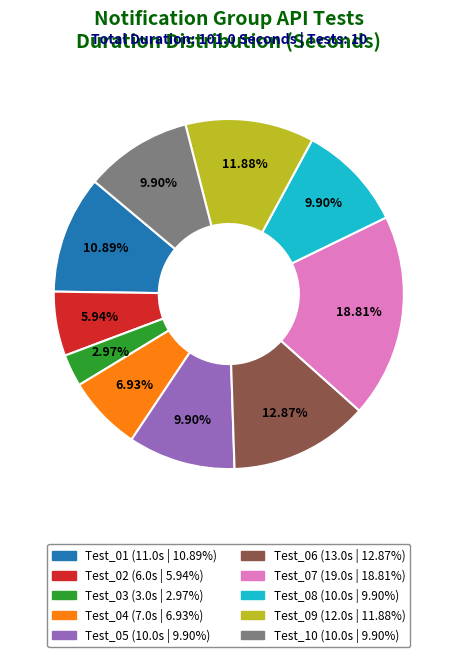

True or false: Test_07 accounts for 28% of the total.

False